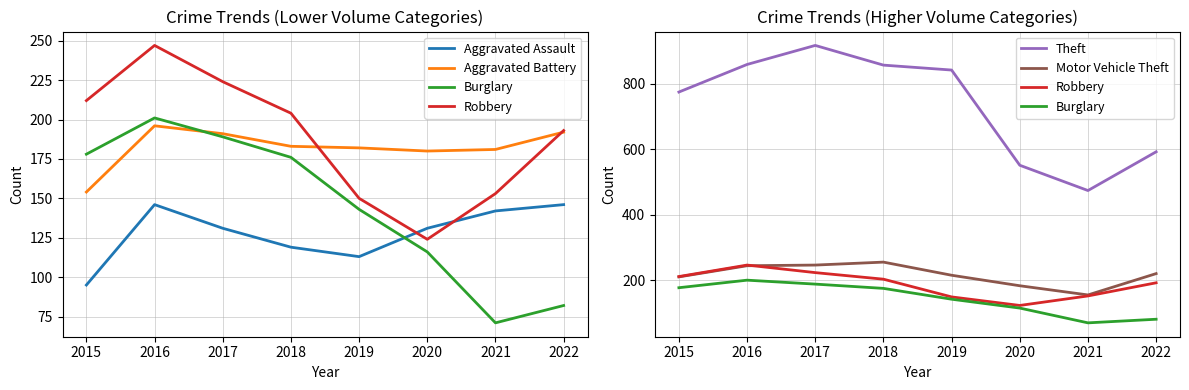

Which series has the widest spread of values?

Theft